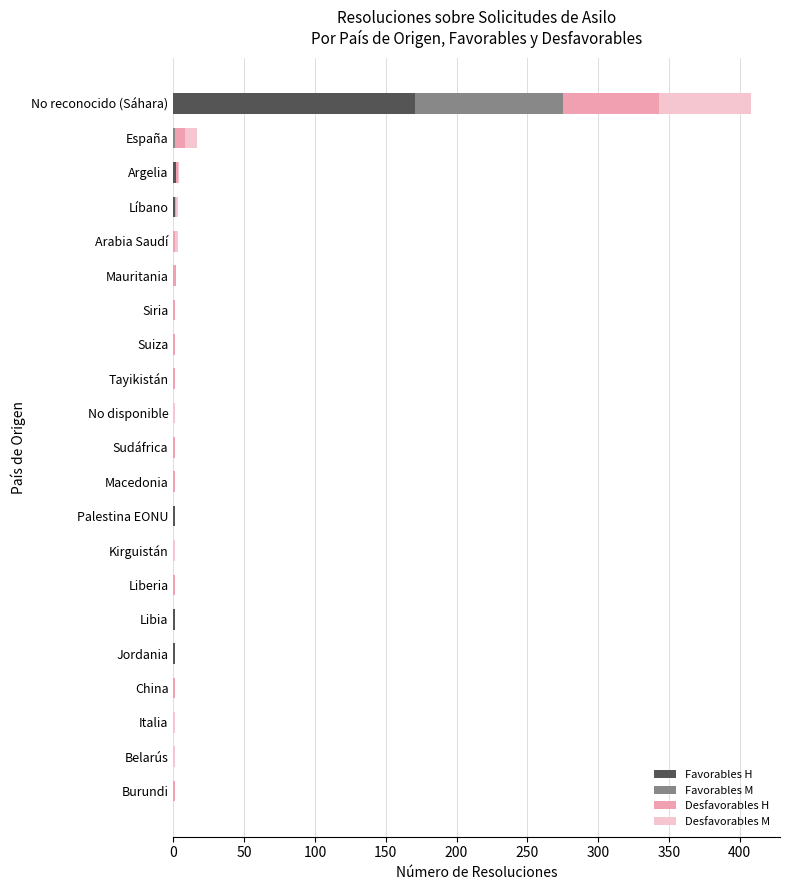

At which category is the sum across all series the highest?

No reconocido (Sáhara)